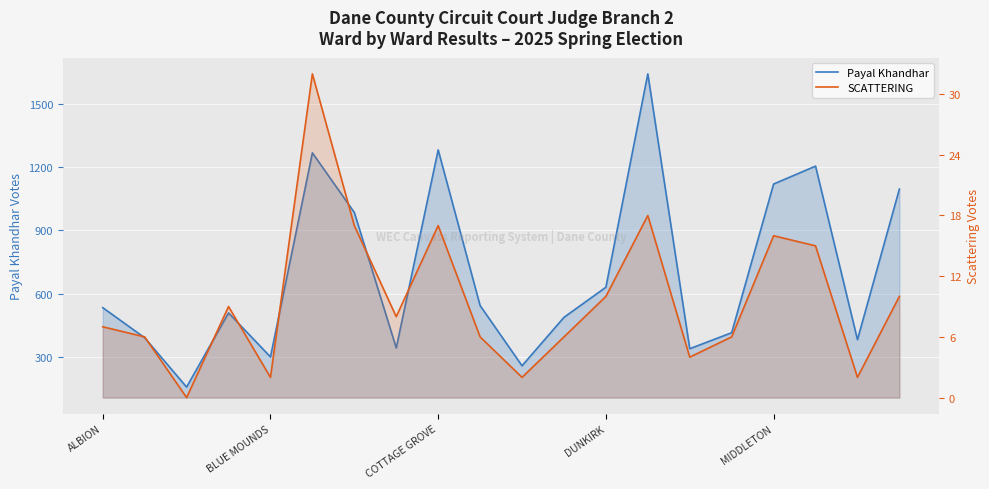

The value of SCATTERING at 13 is 18. True or false?

True